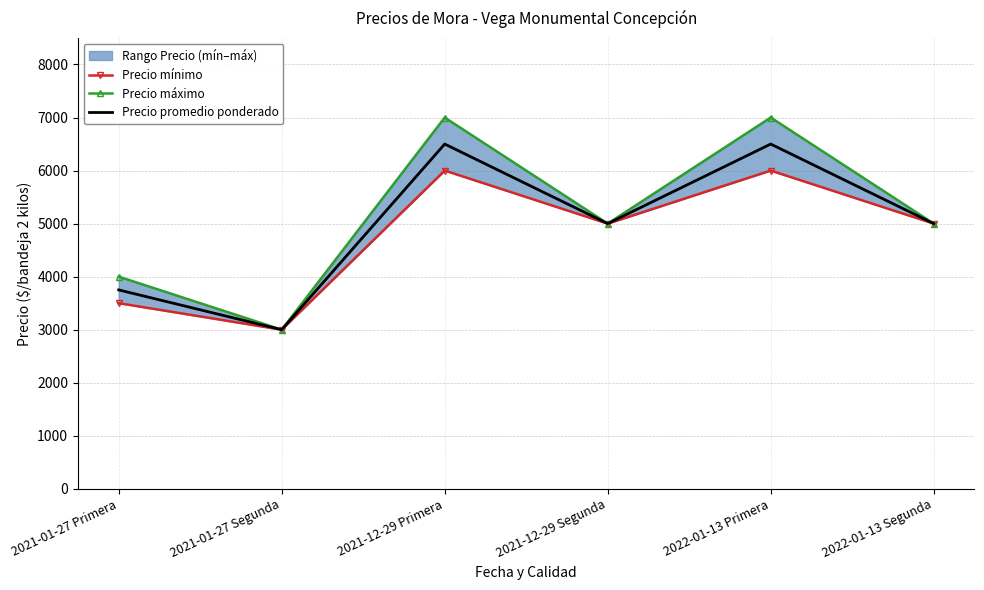

What is the approximate value of Precio mínimo at 2021-12-29 Segunda, to the nearest 100?

5000